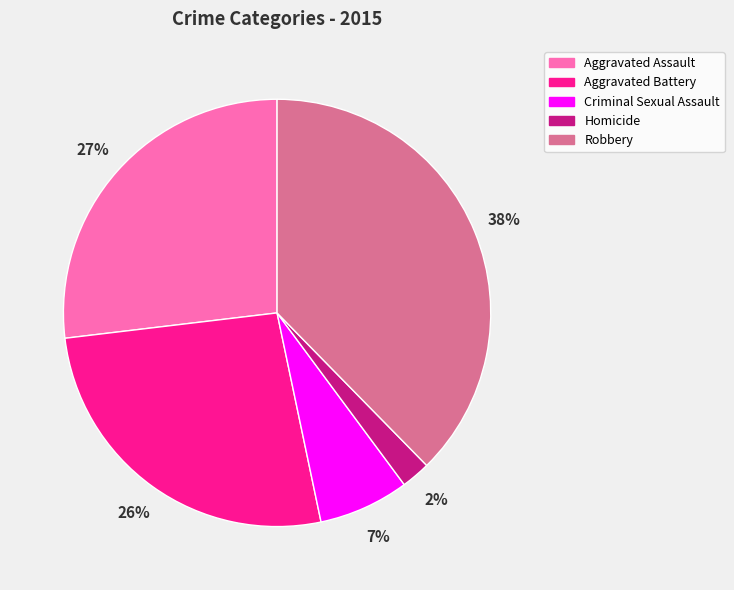

Which slice is the smallest?

Homicide